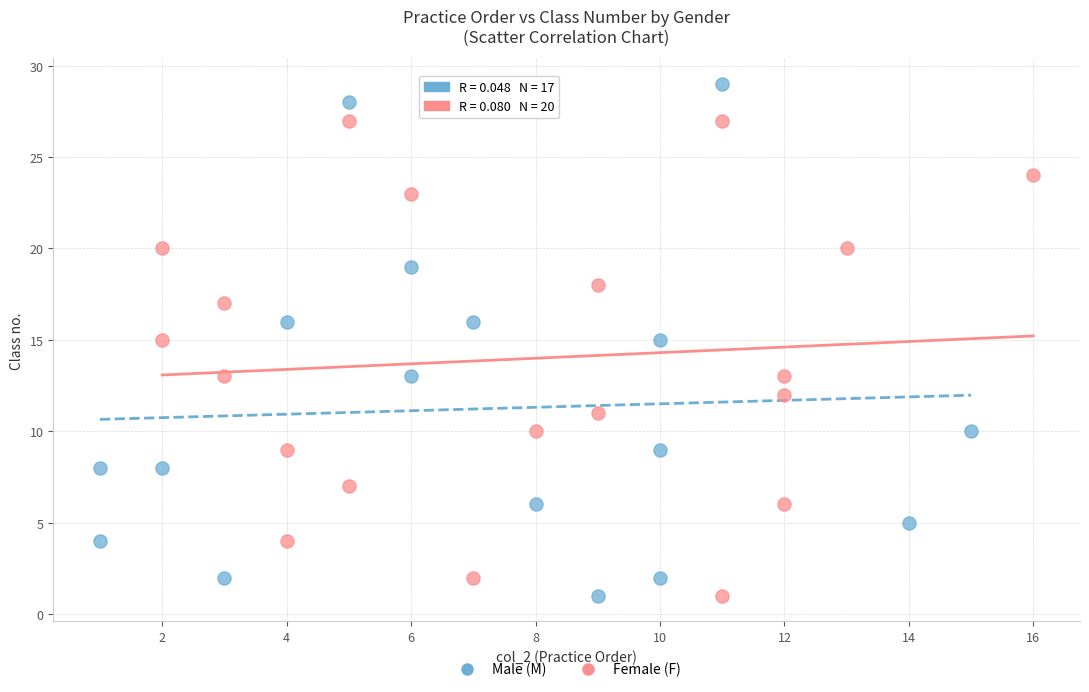

What are all the series names shown in the legend?

Male (M), Female (F)